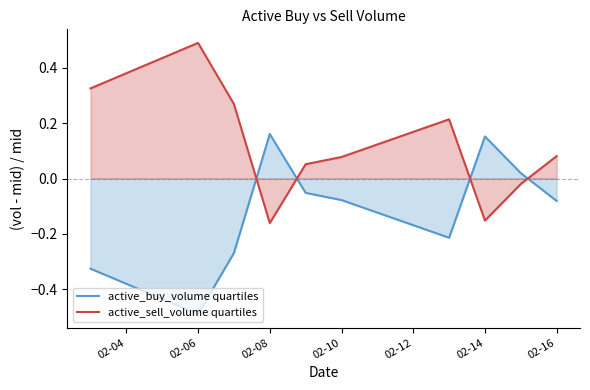

What is the value of the active_buy_volume quartiles point at the 4th from the left?

0.2